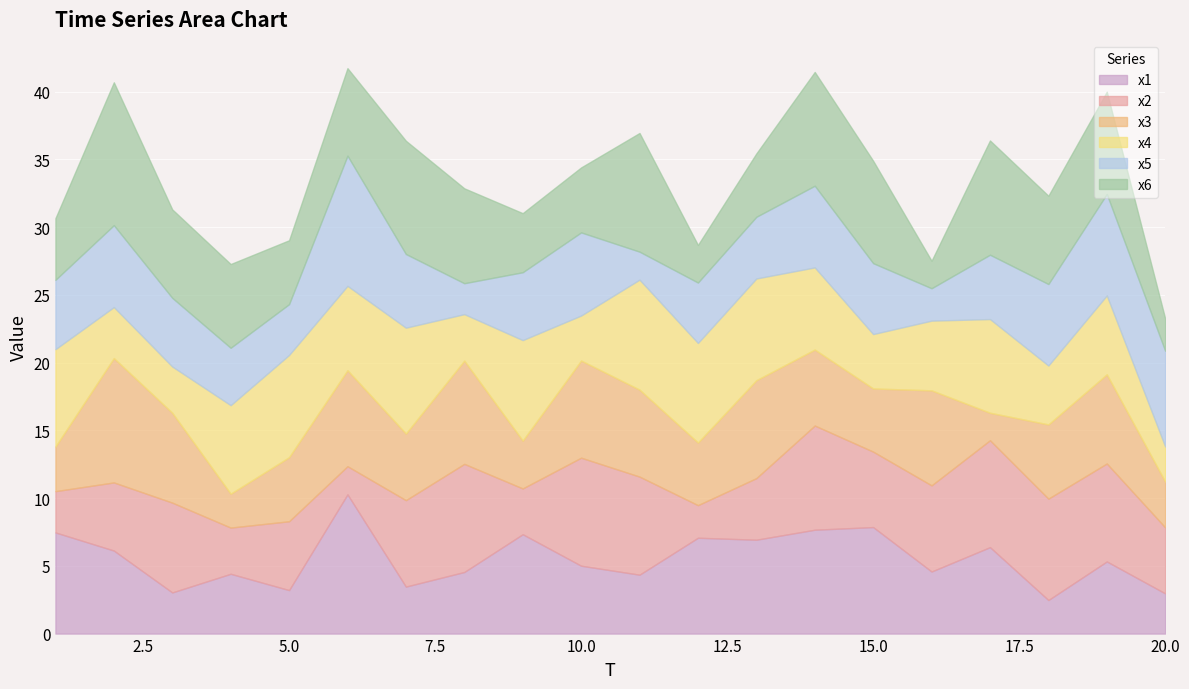

At which label does x5 first exceed 5?

1